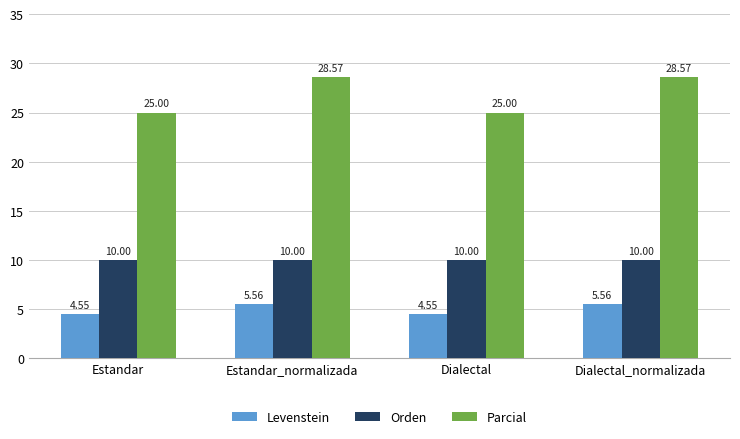

At which label does Parcial first exceed 28?

Estandar_normalizada